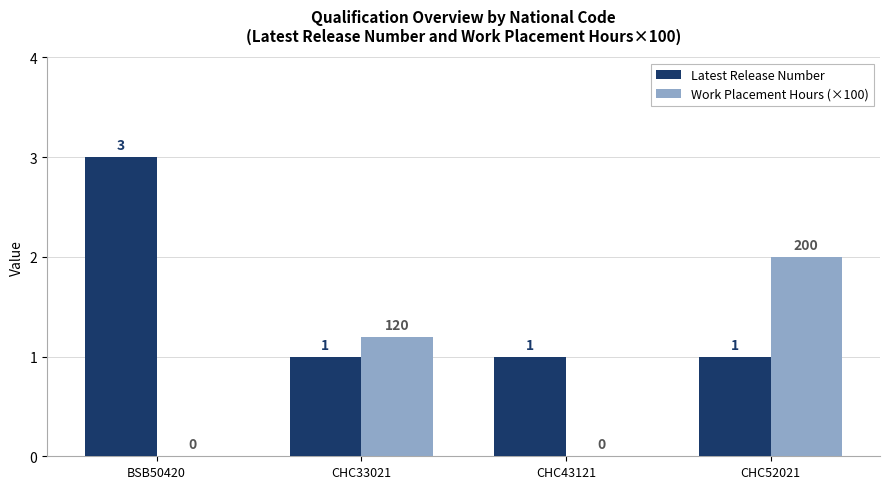

Between CHC33021 and CHC43121, which series saw the biggest shift?

Work Placement Hours (×100)